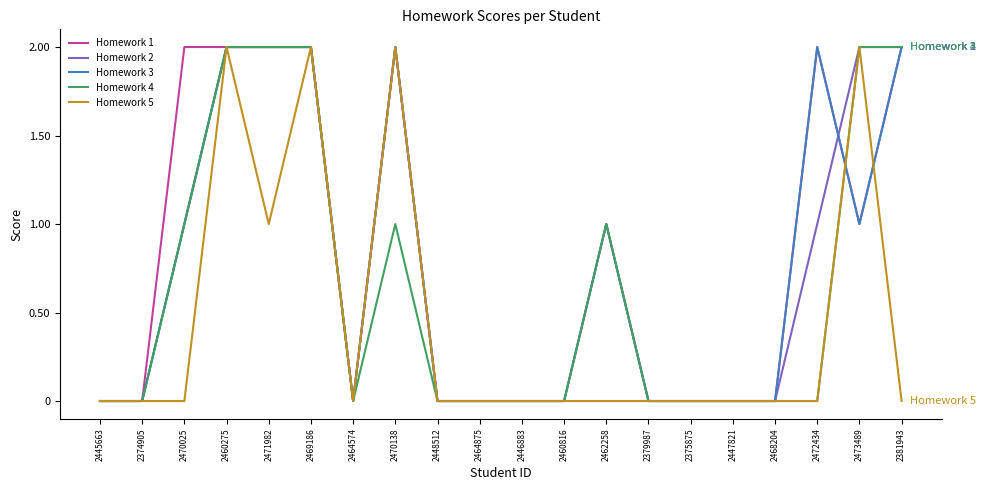

Is the value of Homework 5 at 2464574 greater than the value of Homework 1 at 2462258?

No